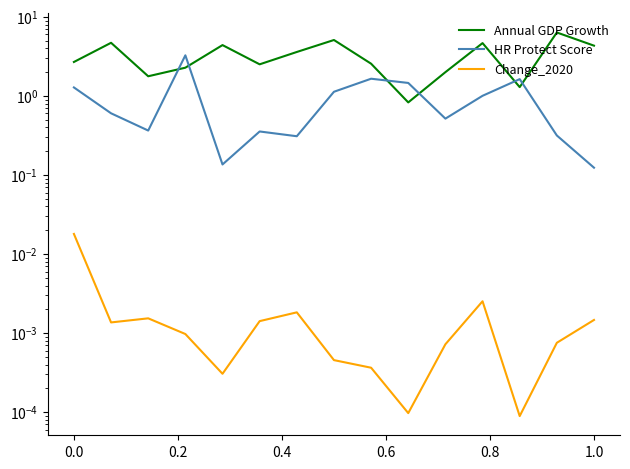

Which series has the largest range (max minus min)?

Annual GDP Growth